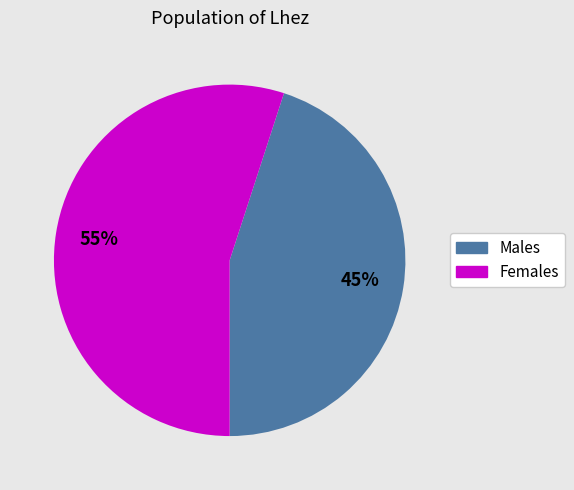

To the nearest percent, what is the difference between the largest and smallest slice percentages?

10%